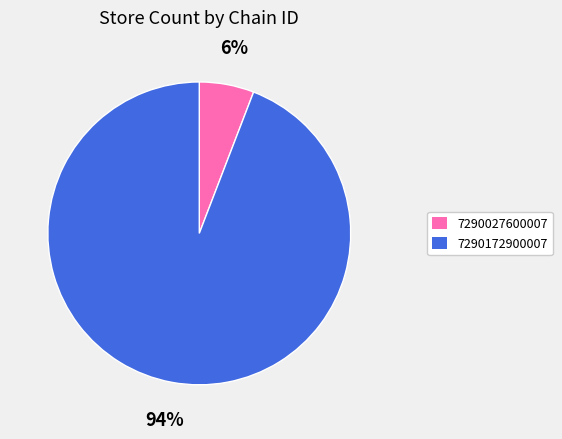

Is it true that 7290172900007 is 99% of the pie?

False